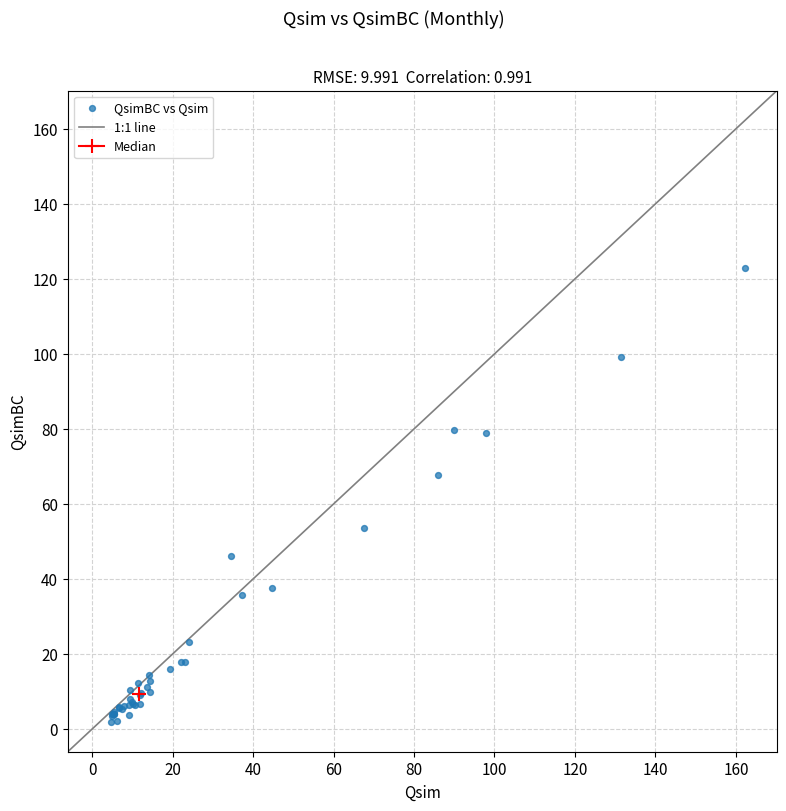

What Y value in the scatter plot is closest to 62?

67.8